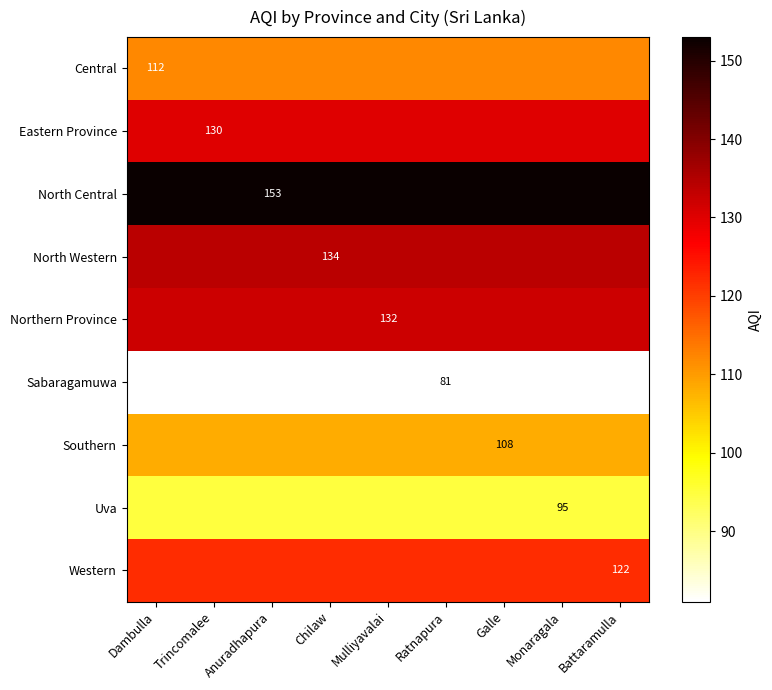

True or false: Eastern Province has a value of 130 at Trincomalee.

True